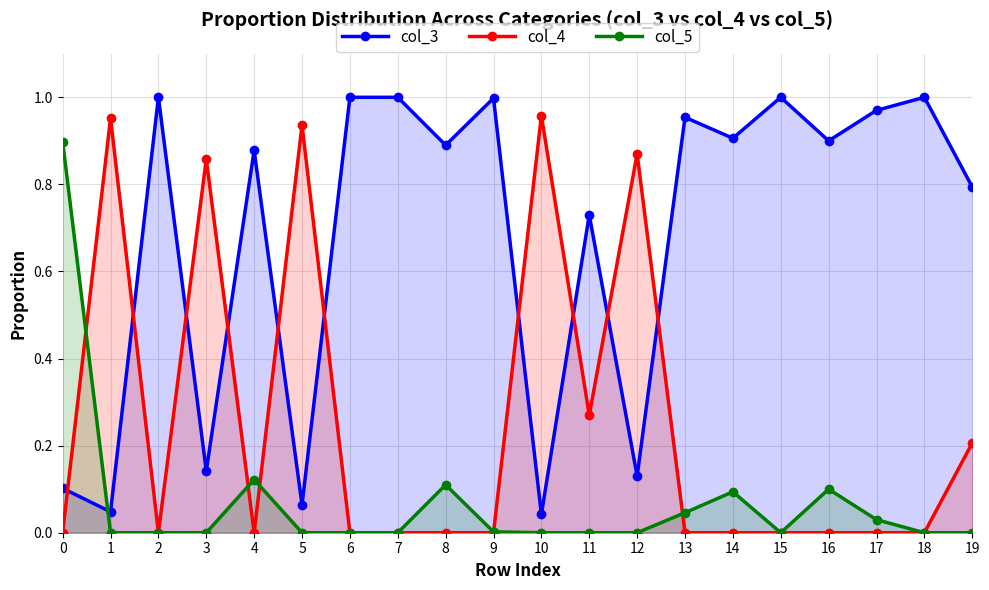

Is it true that col_3 equals 0.5 at 9?

False